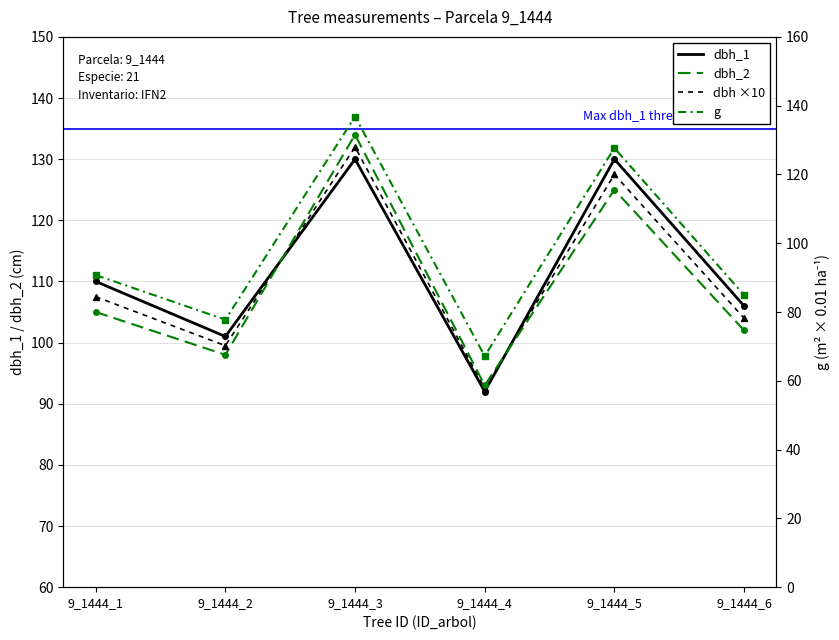

Rank the series by their maximum value, from lowest to highest.

dbh_1, dbh ×10, dbh_2, g